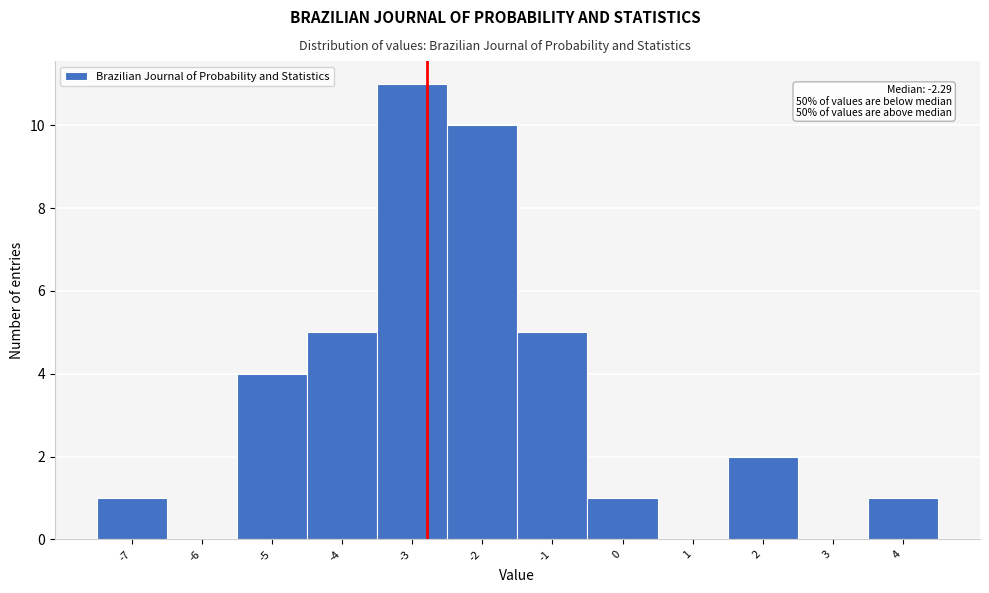

Reading right to left, transcribe all the data shown in this chart.

4=1	3=0	2=2	1=0	0=1	-1=5	-2=10	-3=11	-4=5	-5=4	-6=0	-7=1